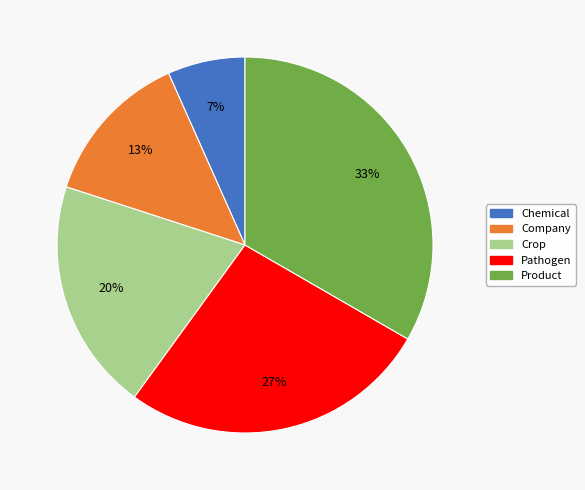

To the nearest percent, what is the average slice percentage?

20%